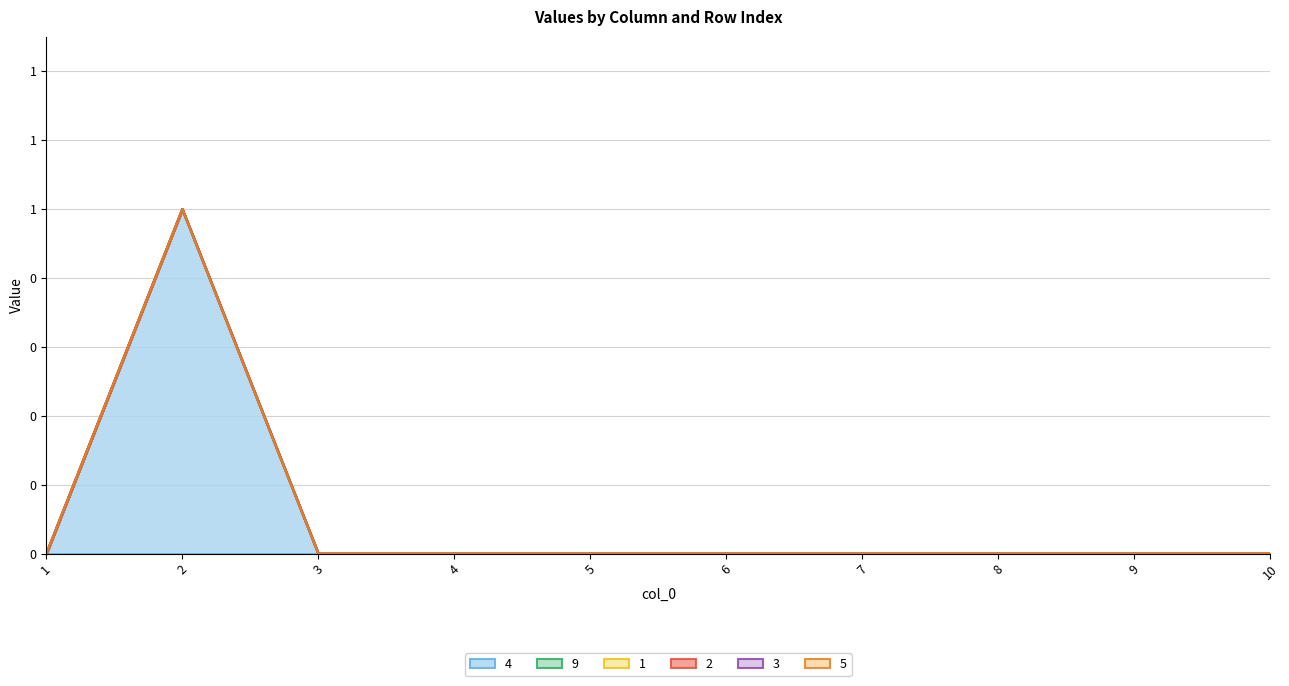

True or false: 9 and 2 intersect in this chart.

False